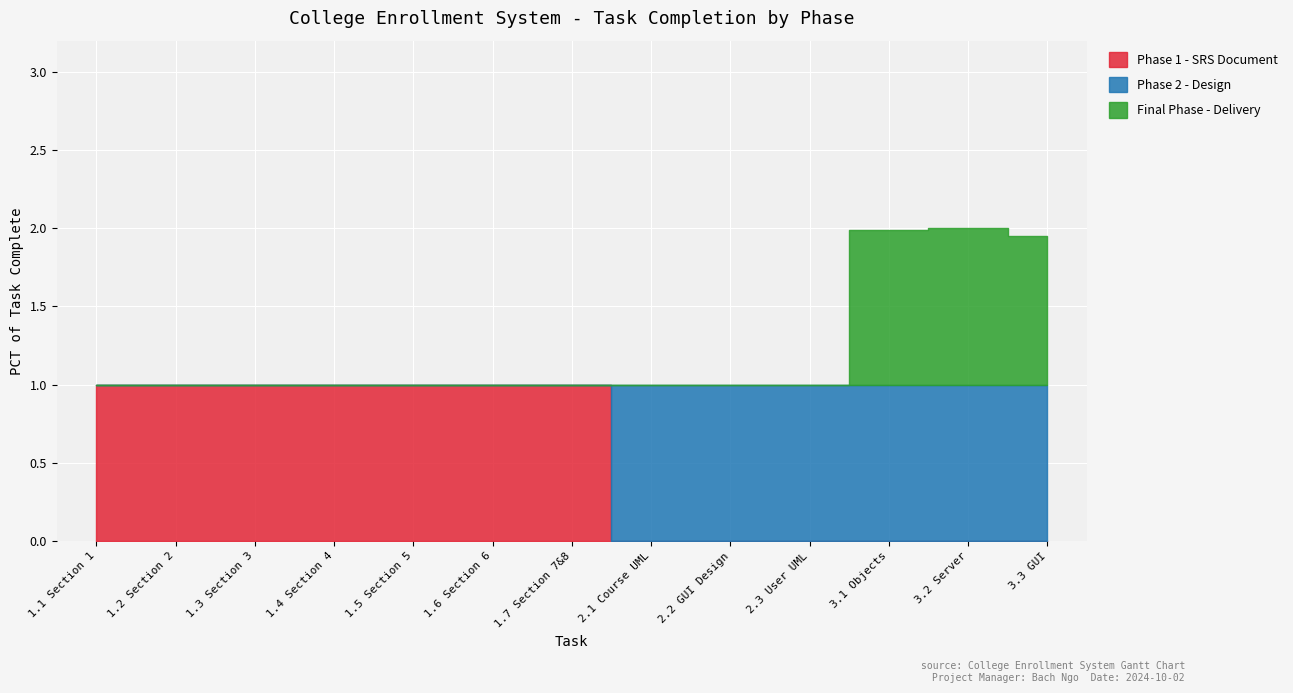

True or false: Phase 1 - SRS Document and Final Phase - Delivery intersect in this chart.

False